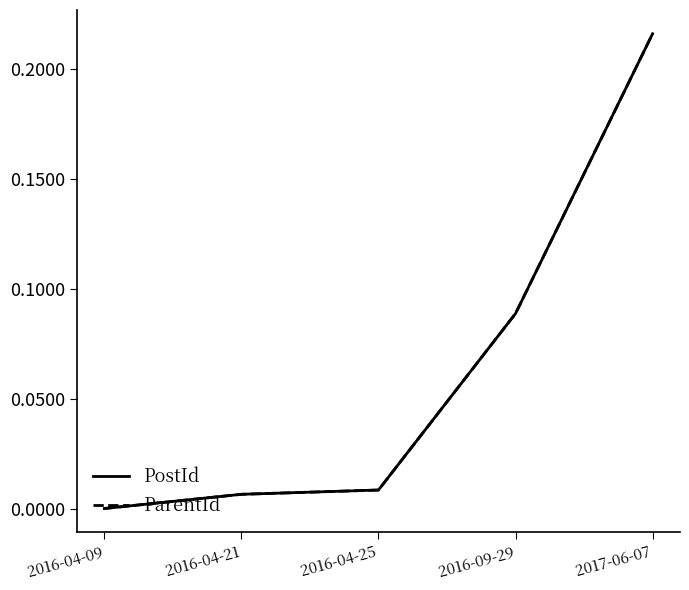

What is the label of the 4th point from the right?

2016-04-21